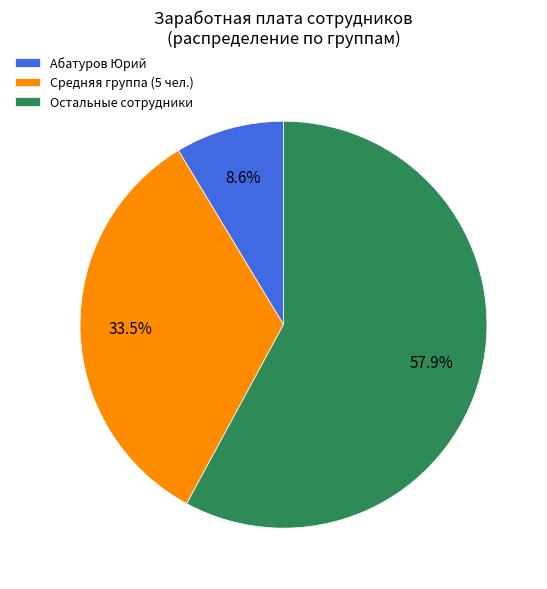

Rank the categories by value from lowest to highest.

Абатуров Юрий, Средняя группа (5 чел.), Остальные сотрудники